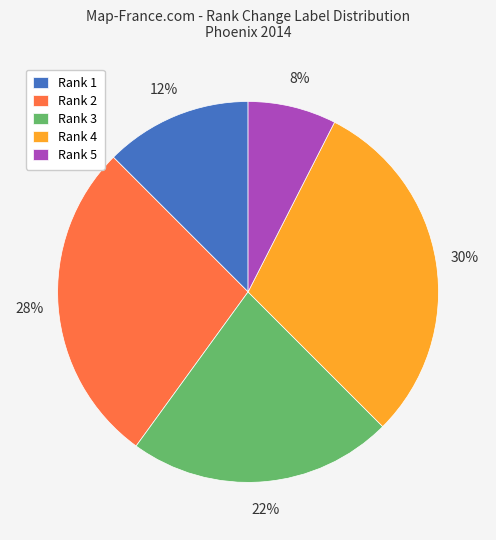

Do Rank 5 and Rank 2 together represent more than half of the pie?

No